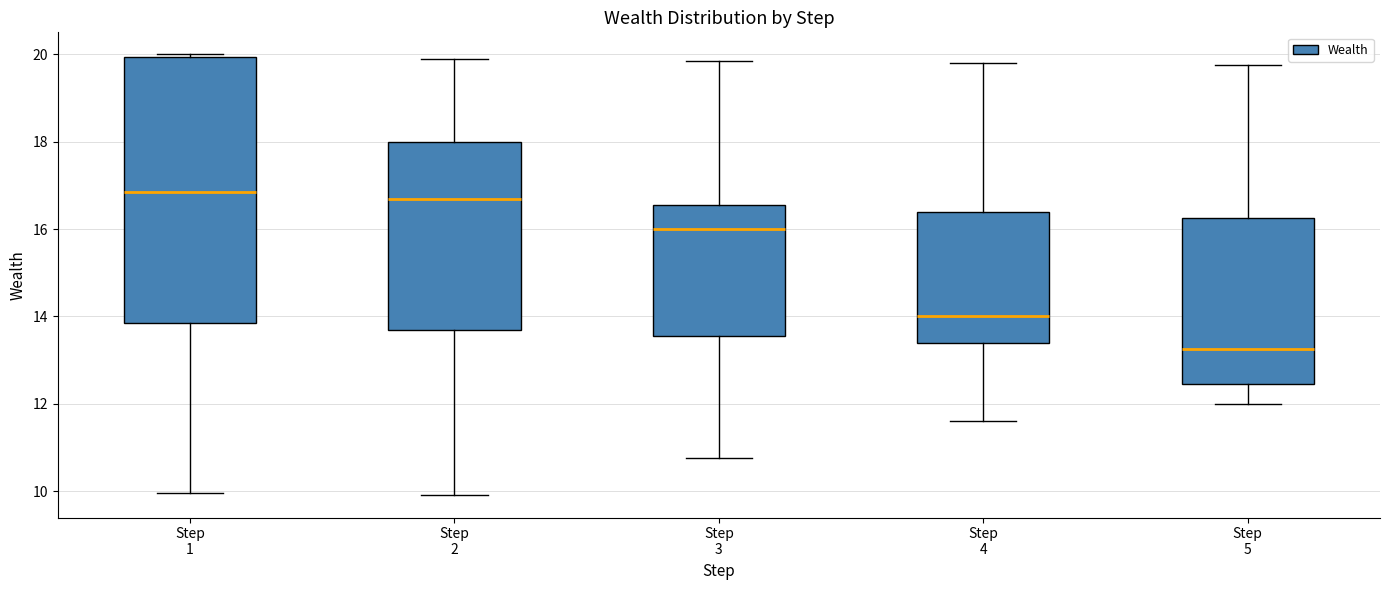

Where does the median line of the box for Step 2 sit on the y-axis? The values are not printed on the chart, so give them approximately, as read against the axis.

16.8